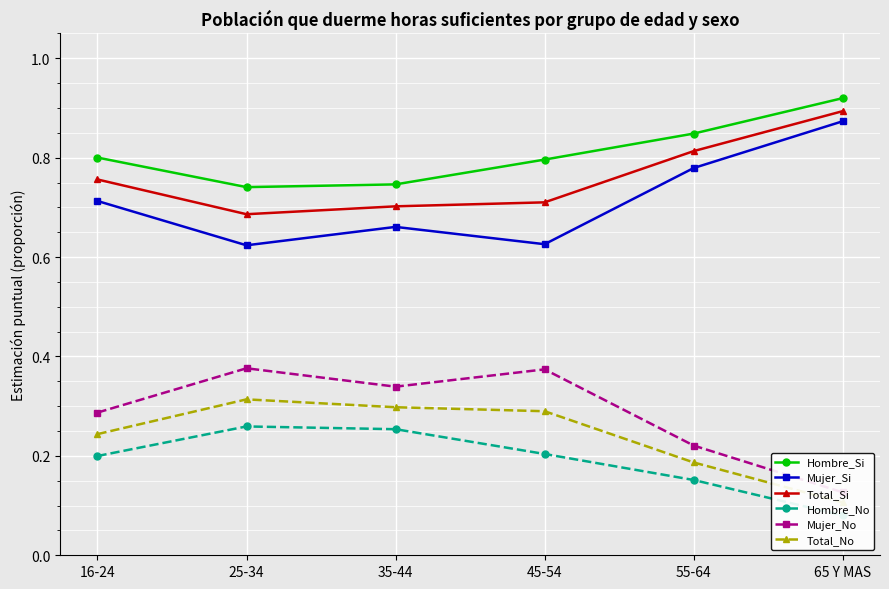

What is the difference between the maximum and second lowest values in the Hombre_Si series?

0.2